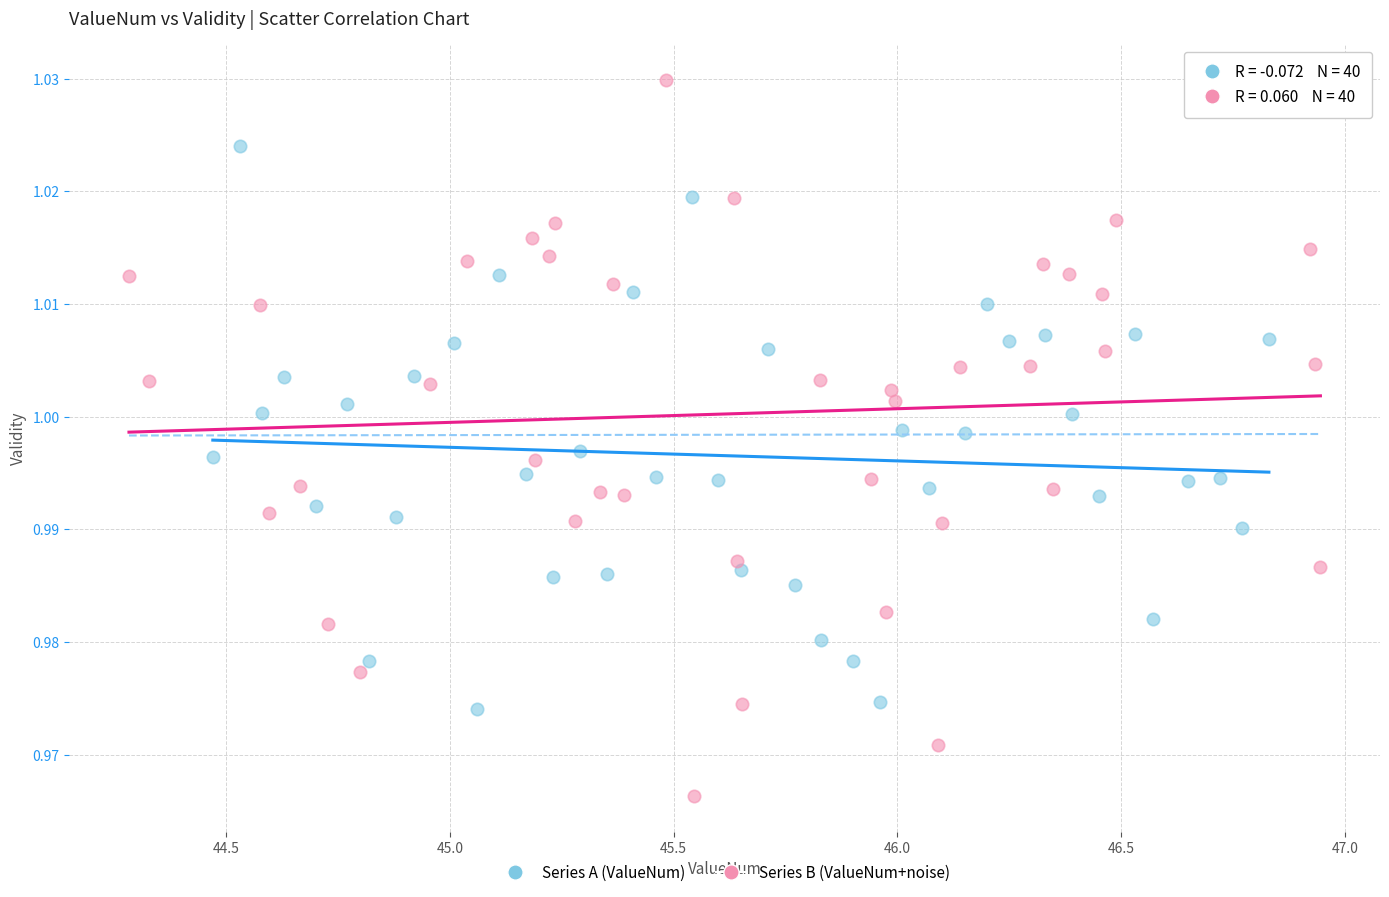

Which series contains the highest Y value?

Series B (ValueNum+noise)